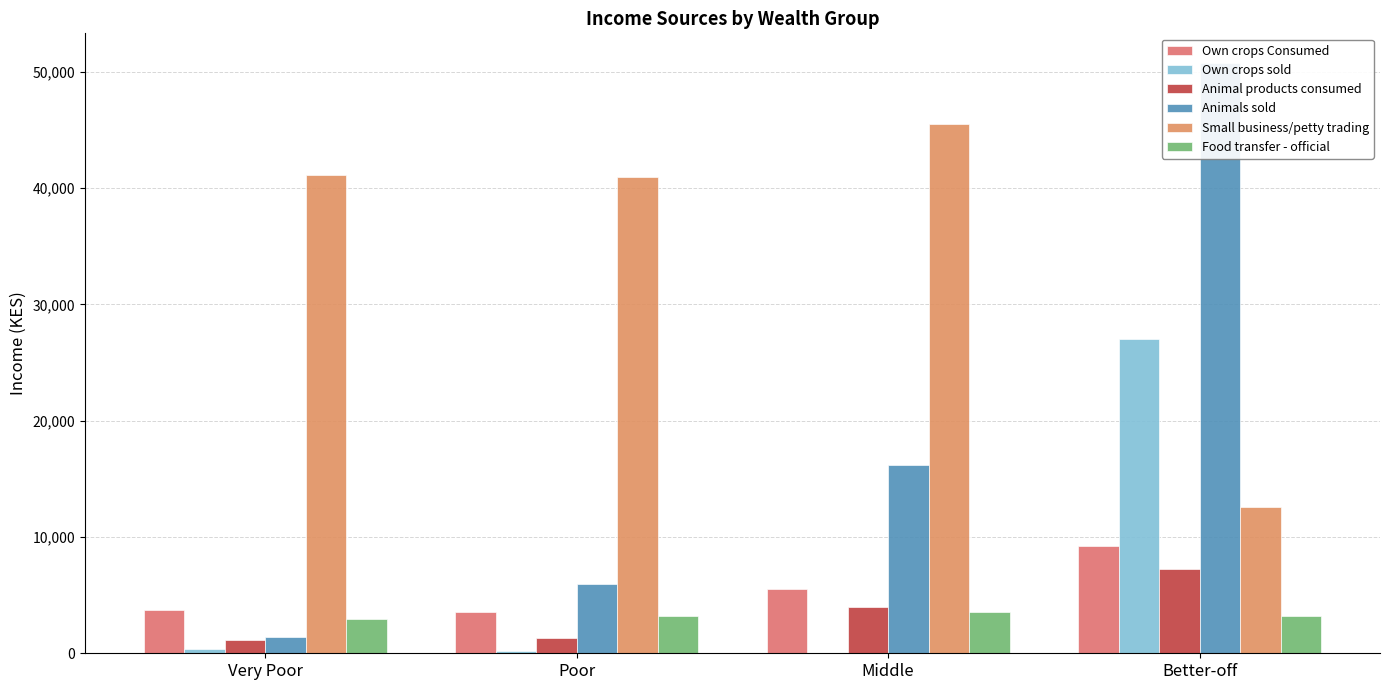

Is it true that Own crops Consumed equals 6332.2 at Poor?

False